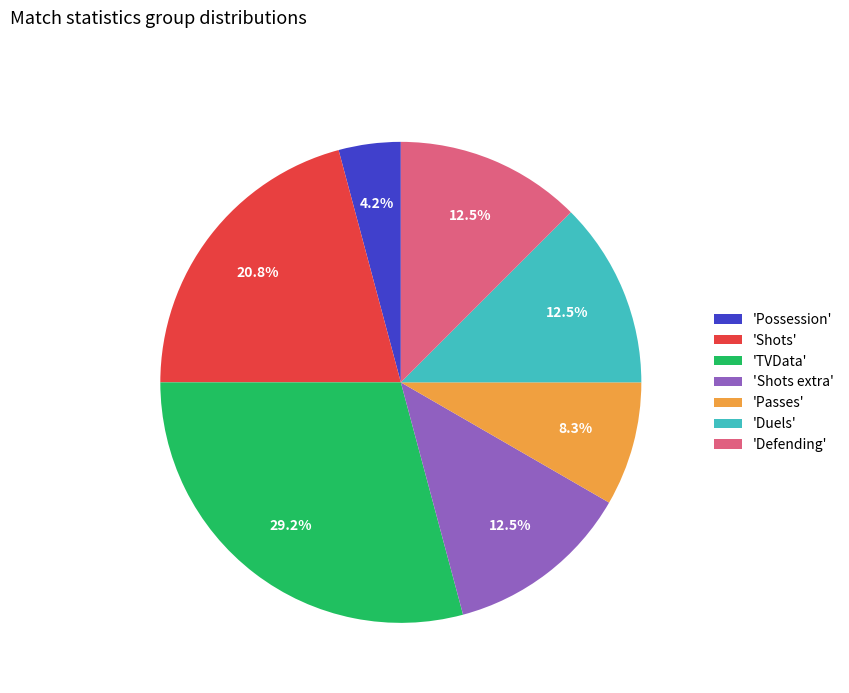

How many segments does this pie chart have?

7